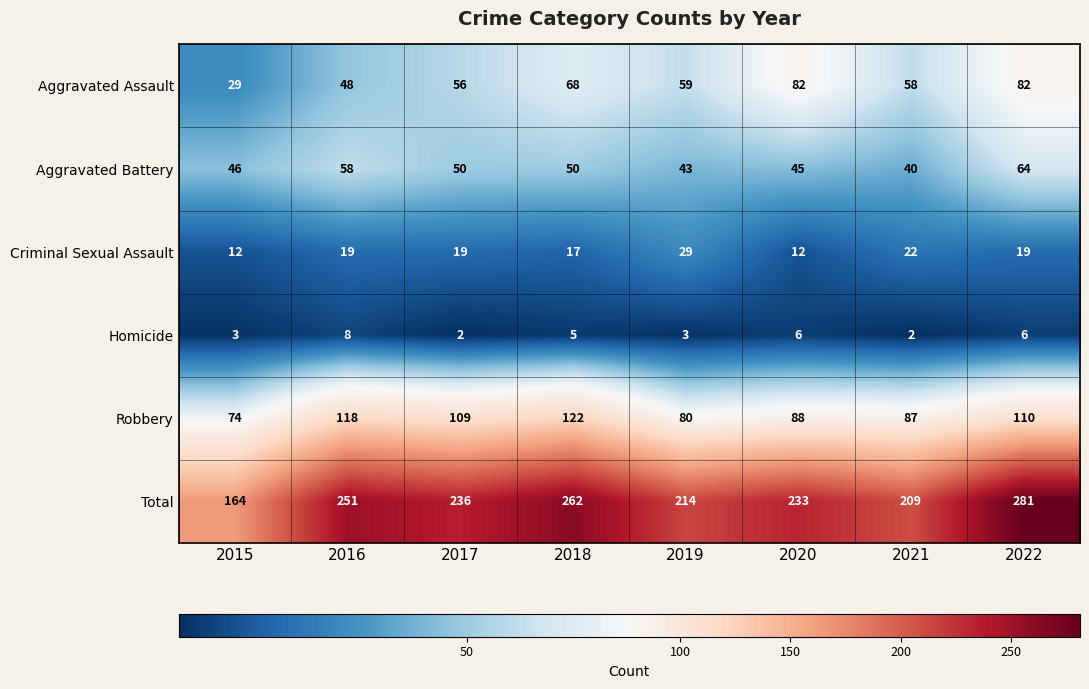

What is the approximate value of Aggravated Battery at 2015?

46